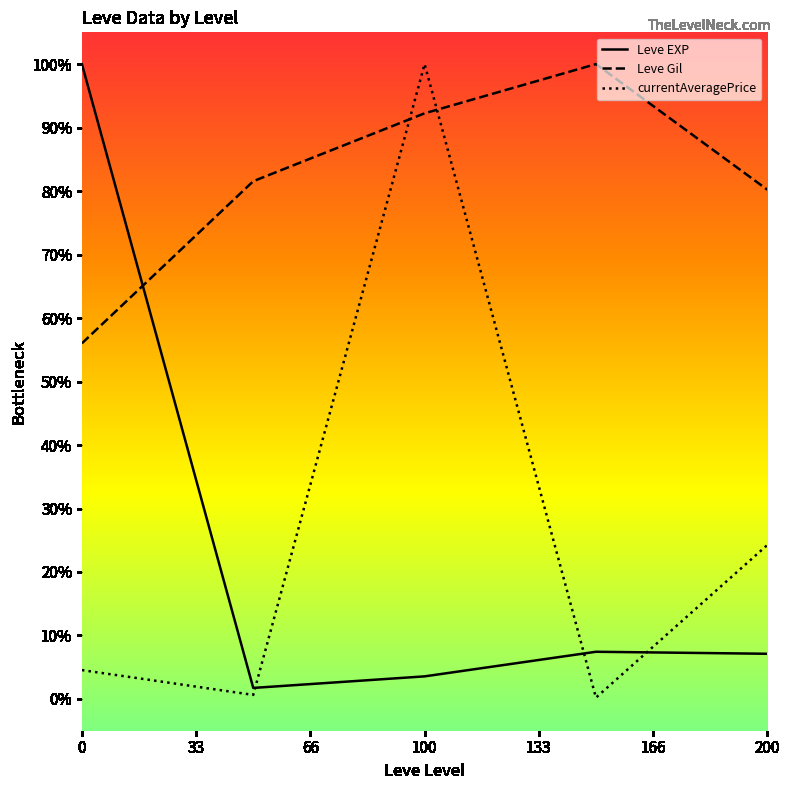

What is the greatest value displayed?

100.0